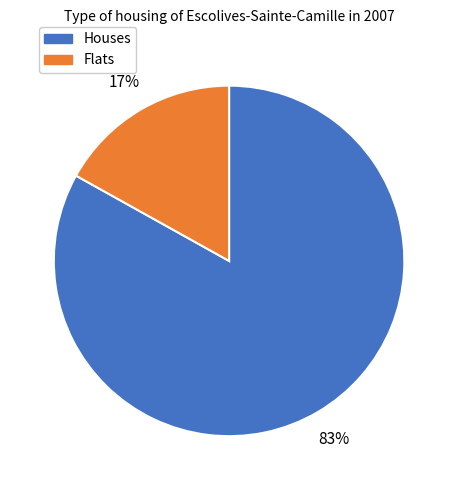

Count the number of slices in the pie.

2